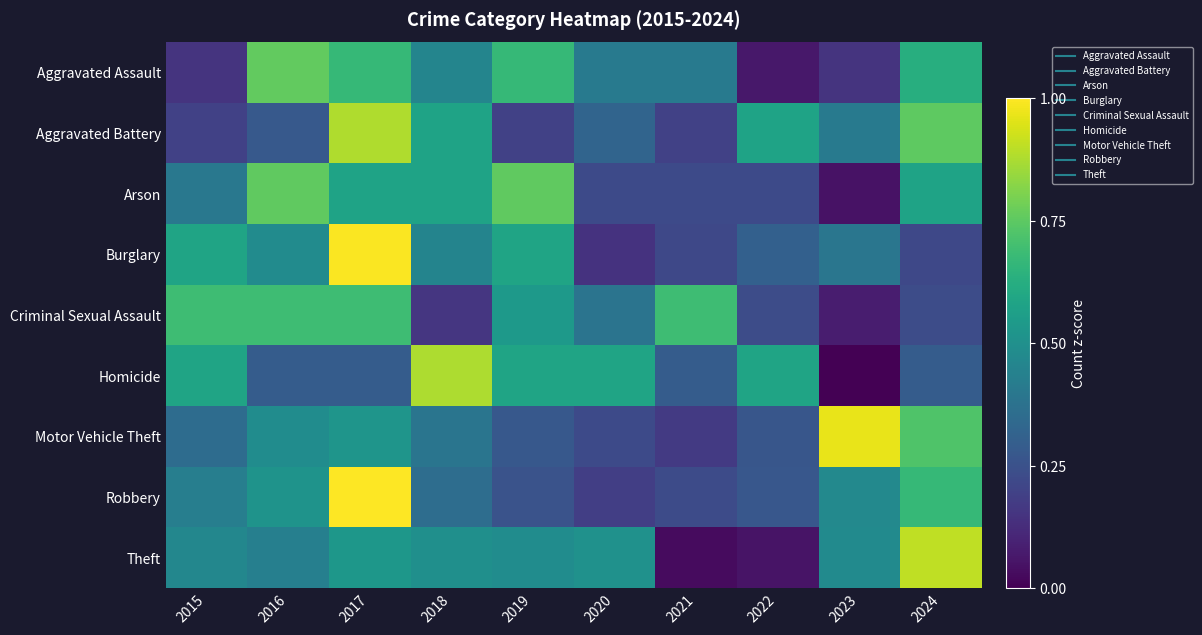

Which series changed the most between 2018 and 2023?

Homicide